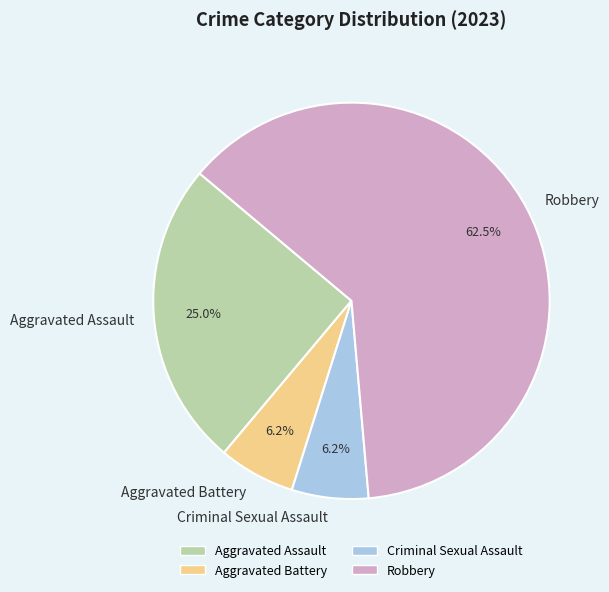

Approximately how many times larger is the value at Aggravated Battery compared to Criminal Sexual Assault?

1.0